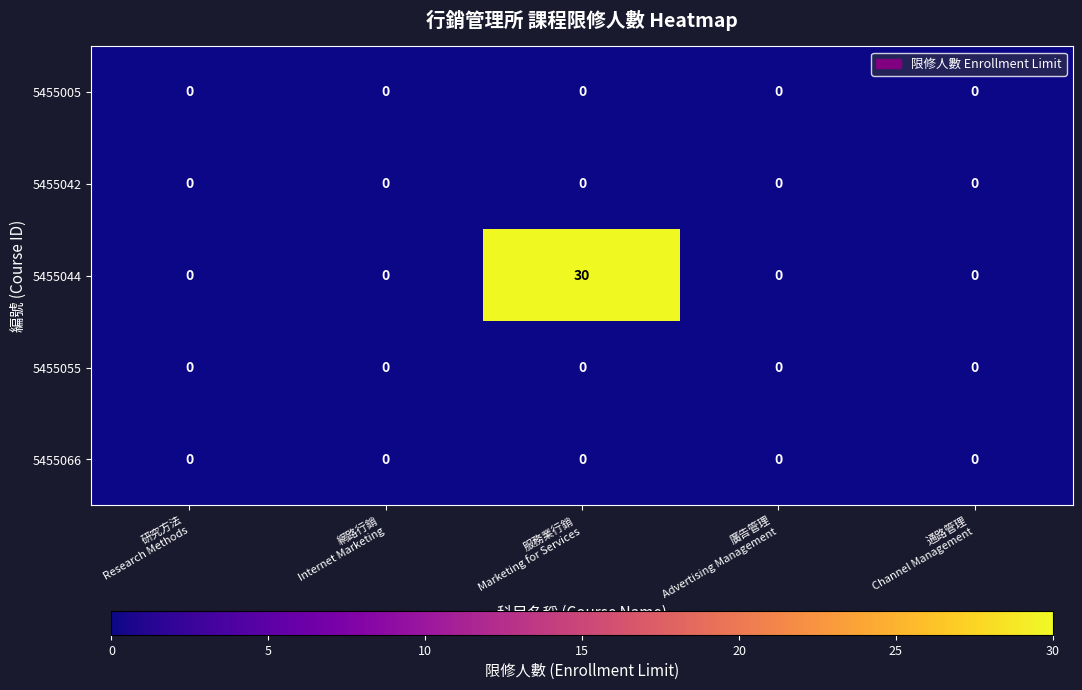

What is the sum of all 5455044 values?

30